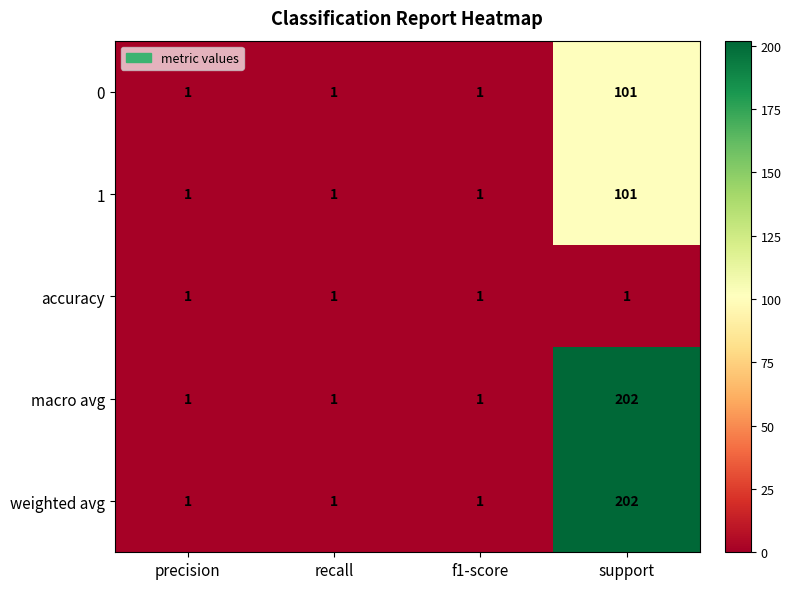

What is the average value of the weighted avg series?

51